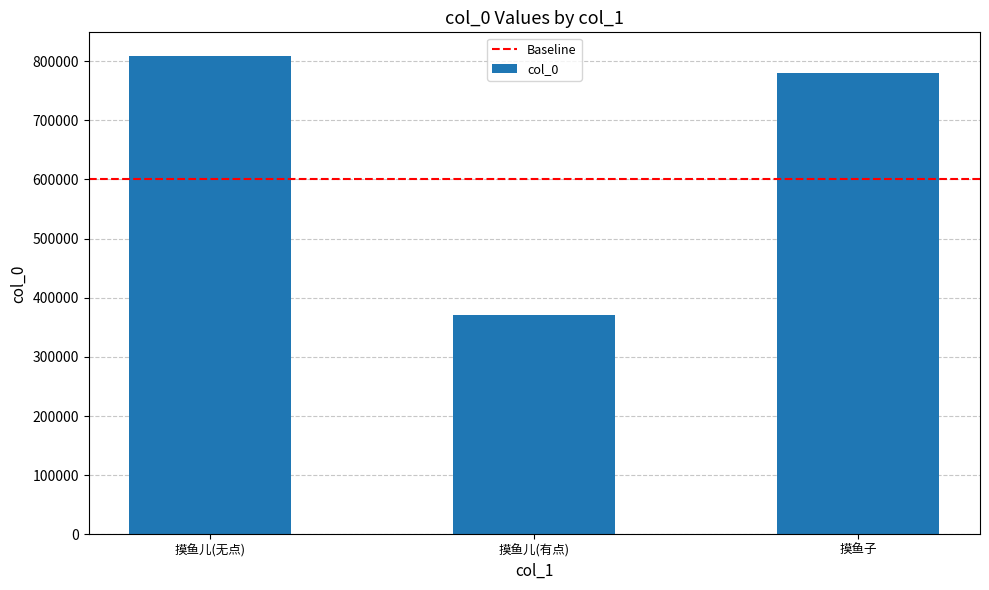

What is the greatest value displayed?

808151